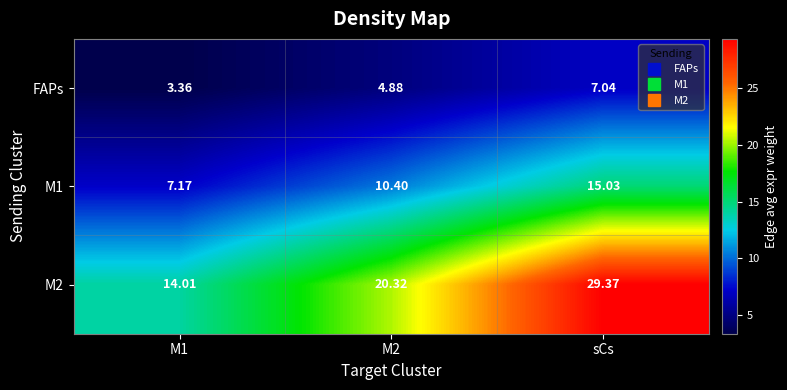

At sCs, list the series in order from largest to smallest.

M2, M1, FAPs